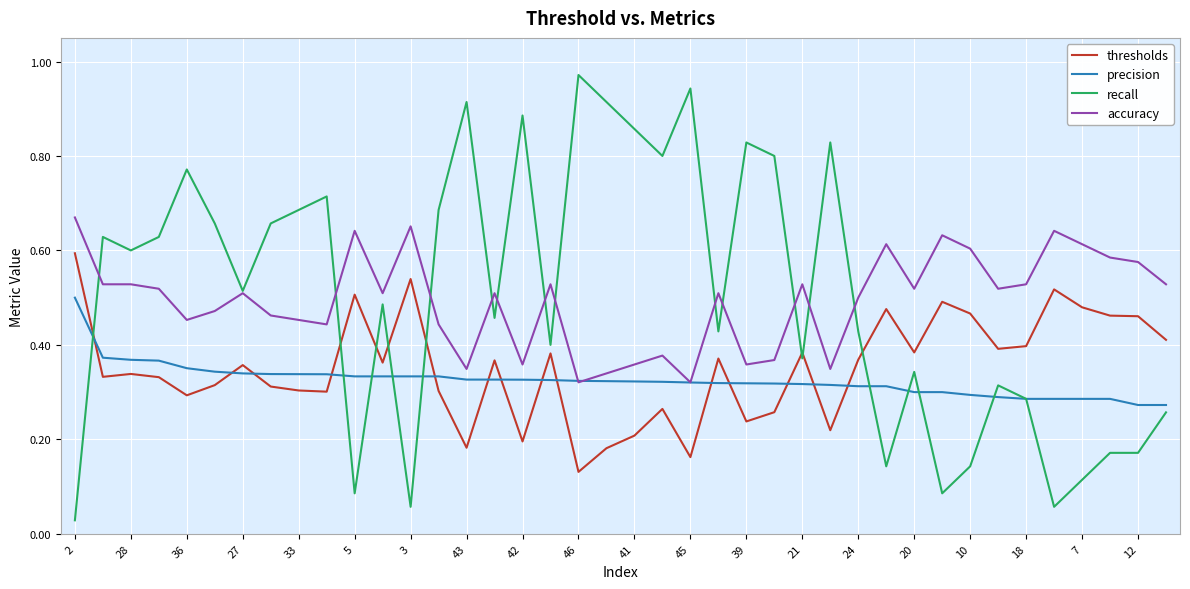

True or false: accuracy and thresholds cross at least once.

False